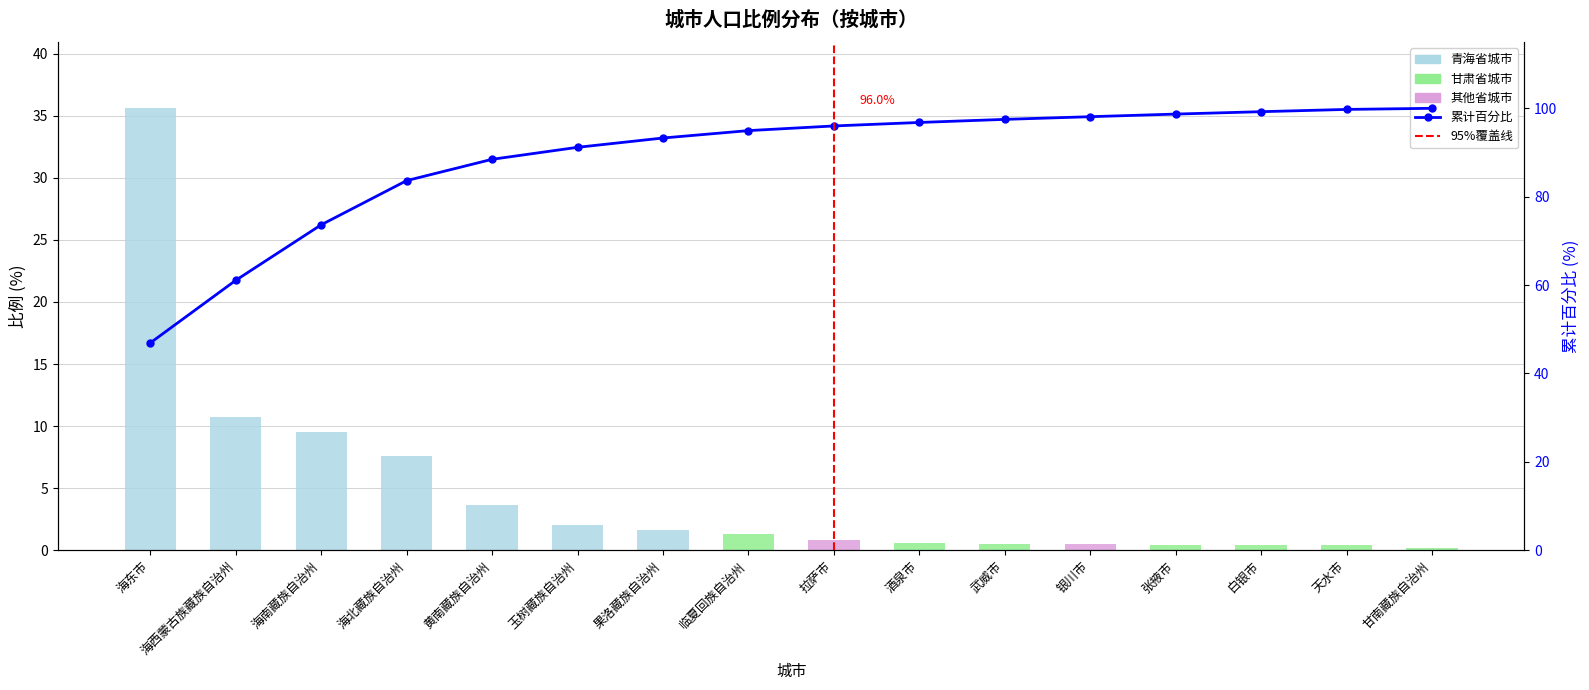

List the labels in order of value, largest first.

海东市, 海西蒙古族藏族自治州, 海南藏族自治州, 海北藏族自治州, 黄南藏族自治州, 玉树藏族自治州, 果洛藏族自治州, 临夏回族自治州, 拉萨市, 酒泉市, 武威市, 银川市, 张掖市, 白银市, 天水市, 甘南藏族自治州